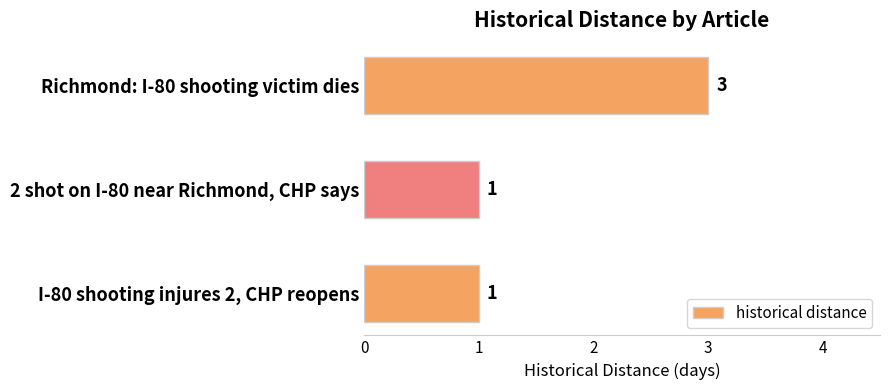

What is the sum of all values?

5